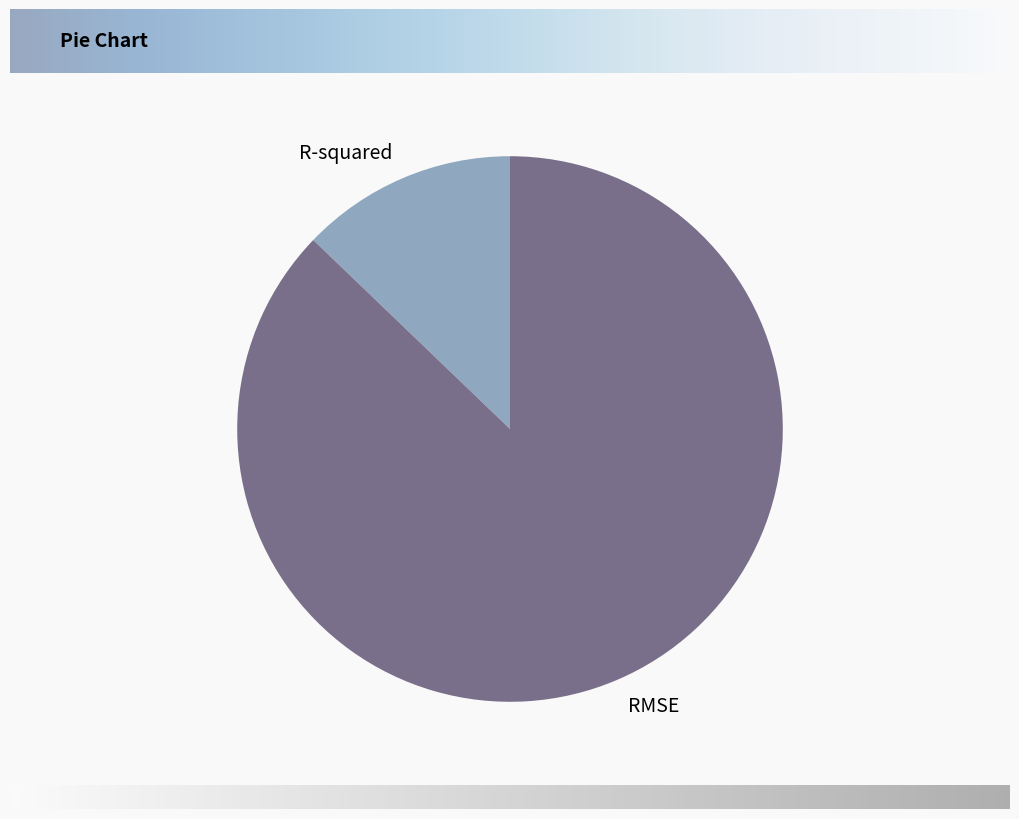

Is it true that RMSE is 99% of the pie?

False